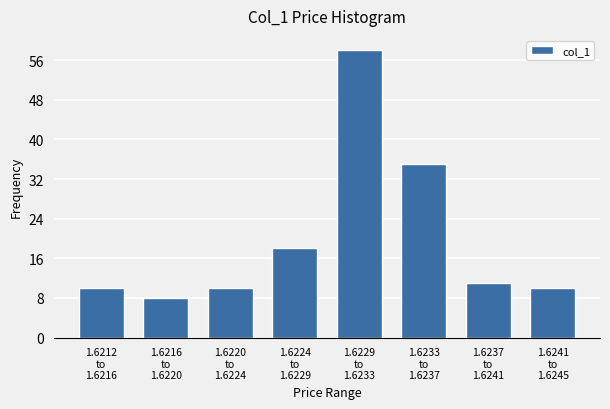

Reading right to left, list all the values displayed in this chart.

10	11	35	58	18	10	8	10